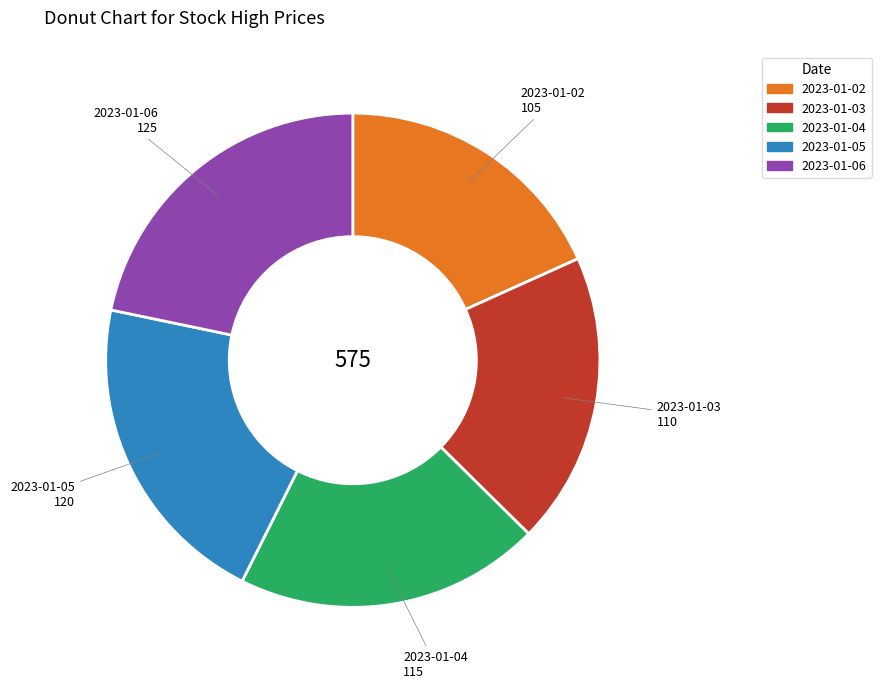

Count the number of slices in the pie.

5